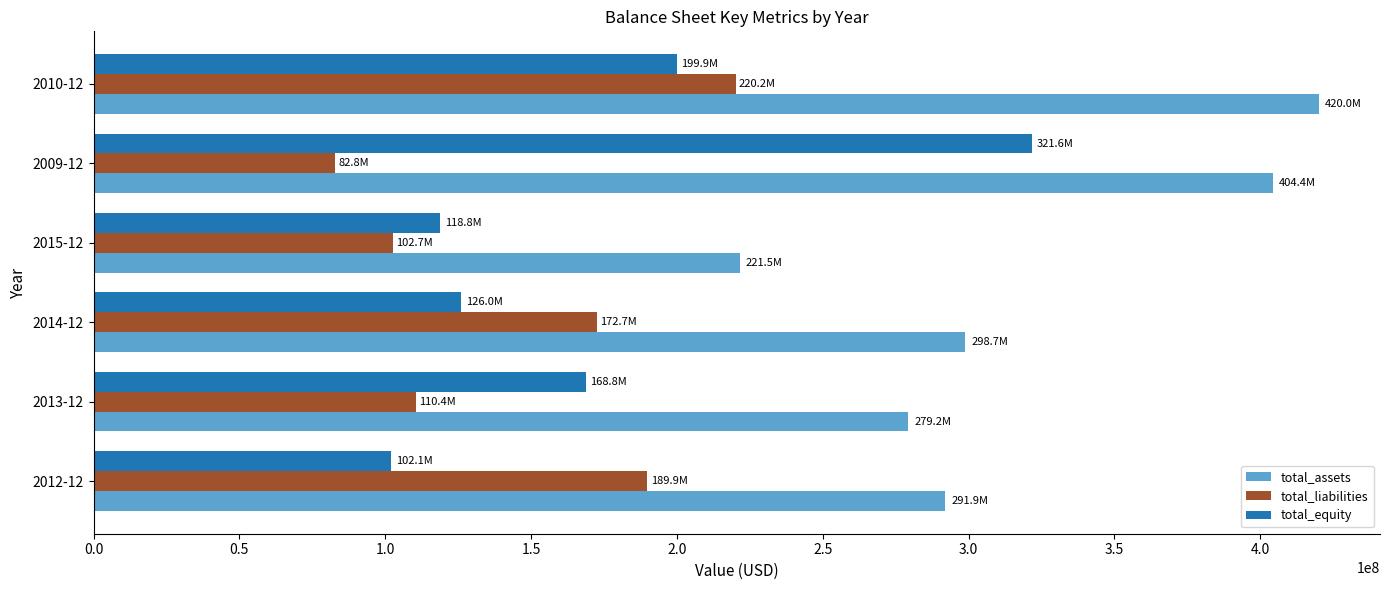

Which series has the largest range (max minus min)?

total_equity